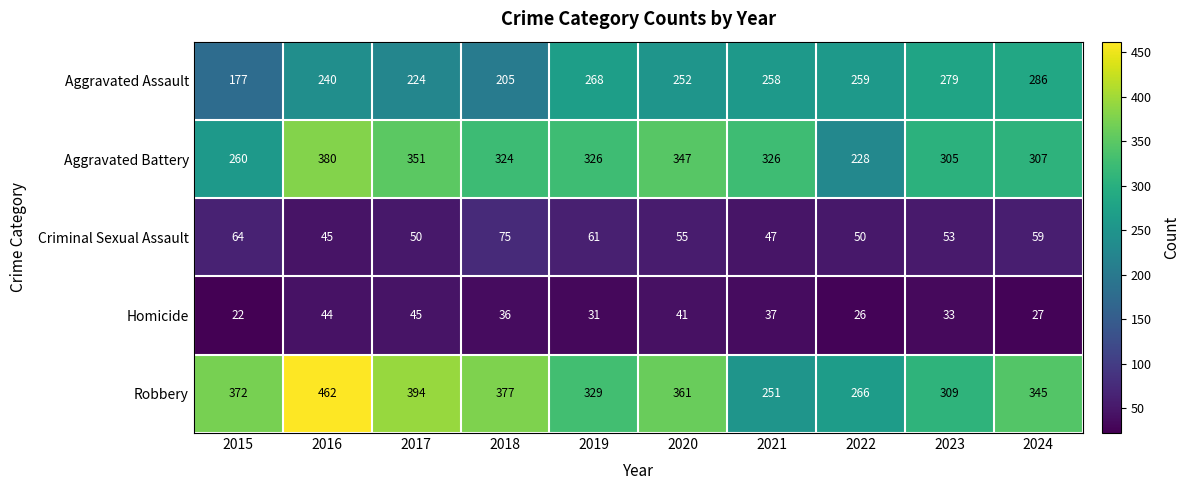

True or false: Robbery has a value of 462 at 2016.

True